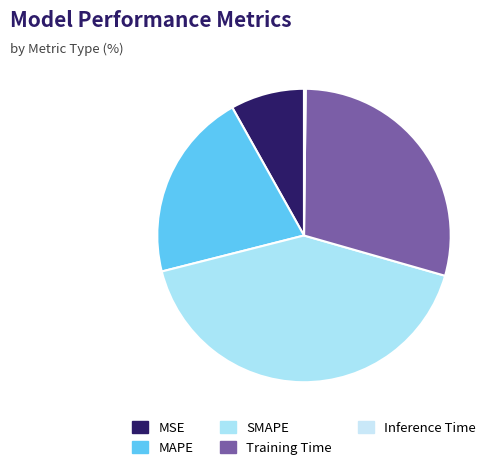

Rank the categories by value from lowest to highest.

Inference Time, MSE, MAPE, Training Time, SMAPE